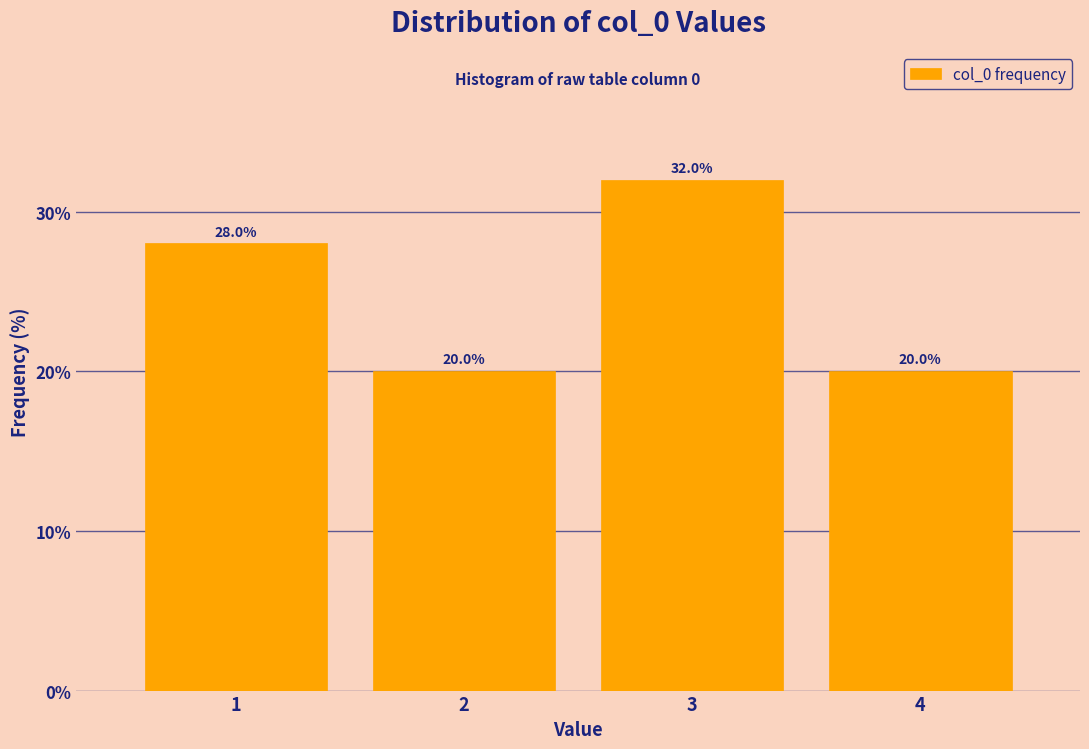

Reading left to right, list all the values displayed in this chart.

28.0	20.0	32.0	20.0